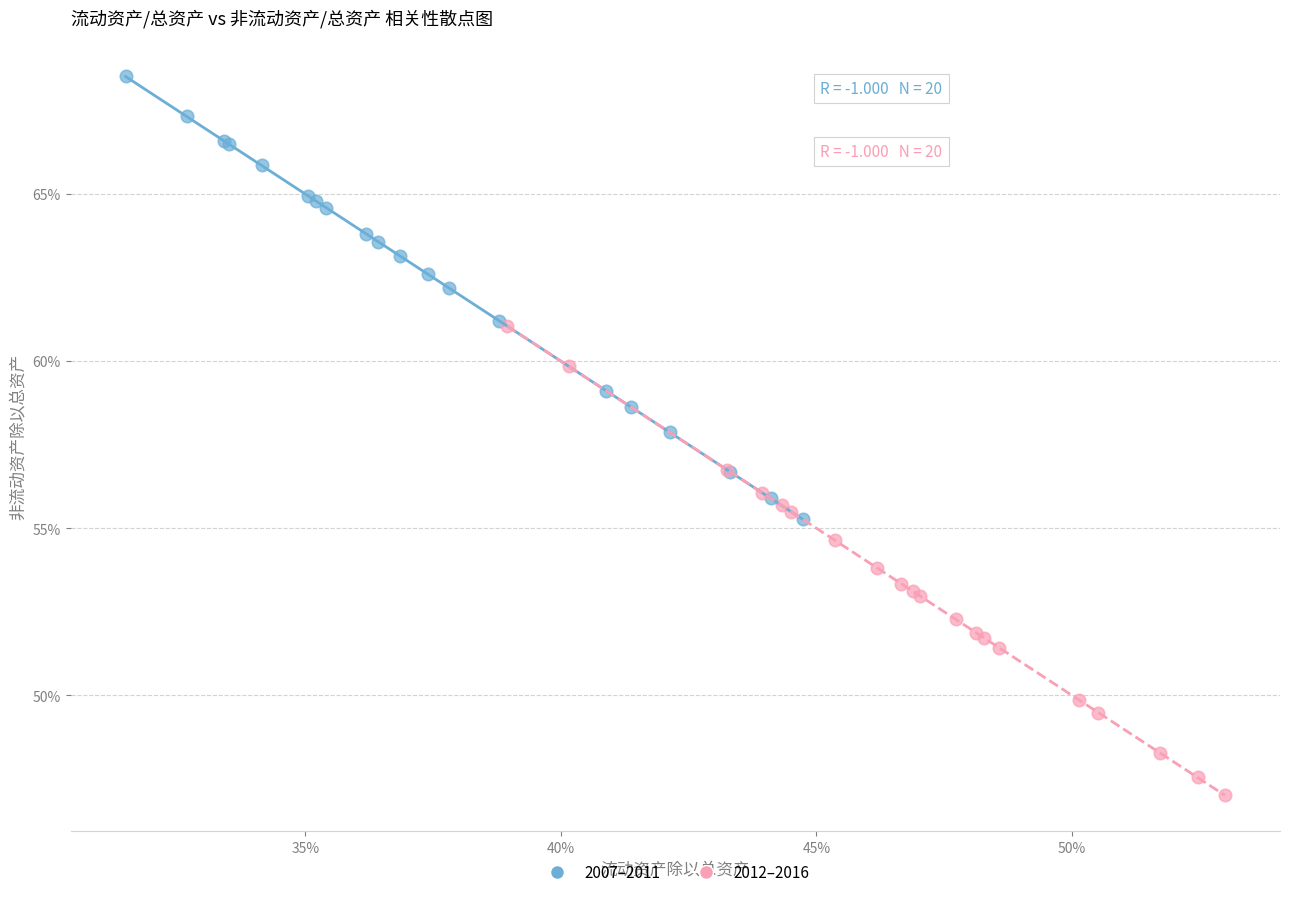

Which series contains the lowest Y value?

2012–2016